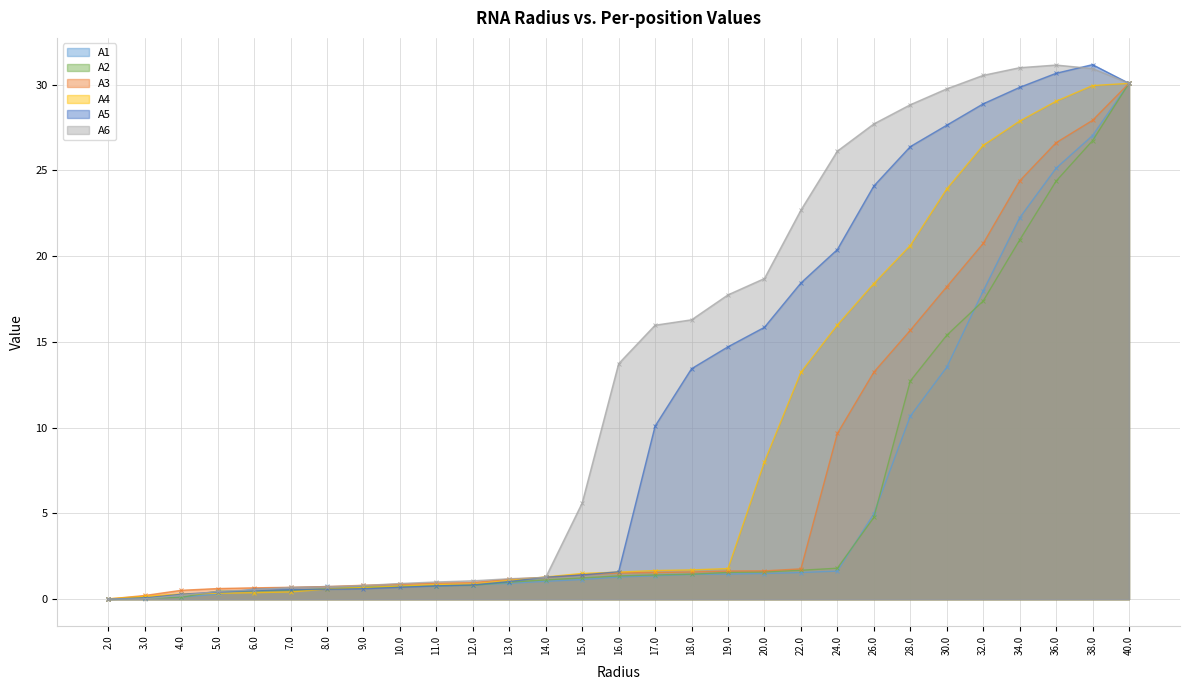

What is the difference between the A1 line values at 5.0 and 8.0?

0.4